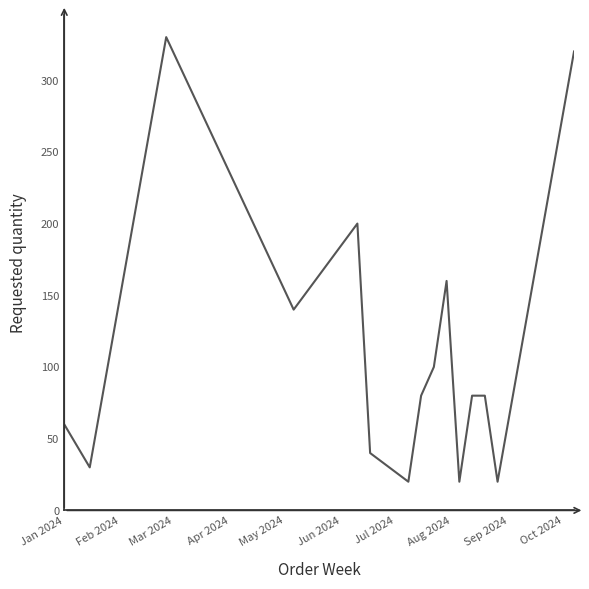

What is the greatest value displayed?

330